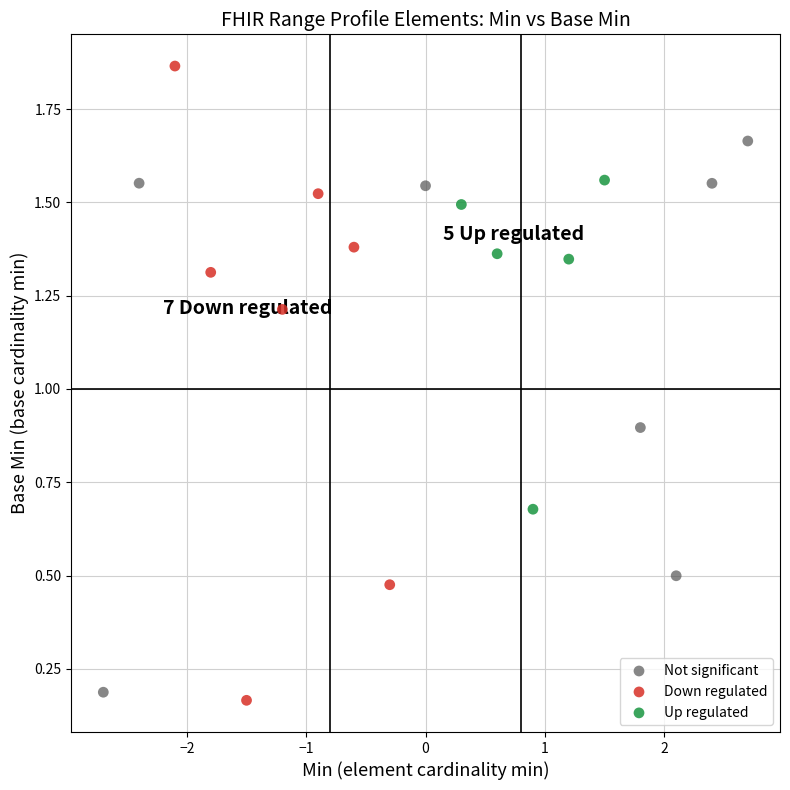

Which series has the widest spread of Y values?

Down regulated